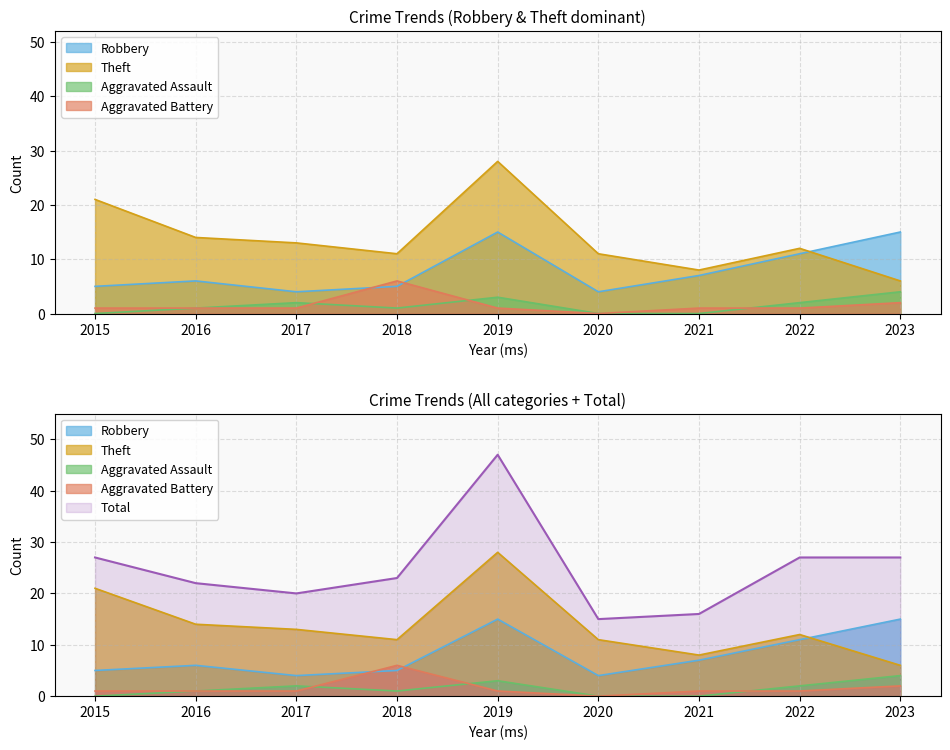

Is the value of Aggravated Assault at 2022 greater than the value of Aggravated Battery at 2016?

Yes